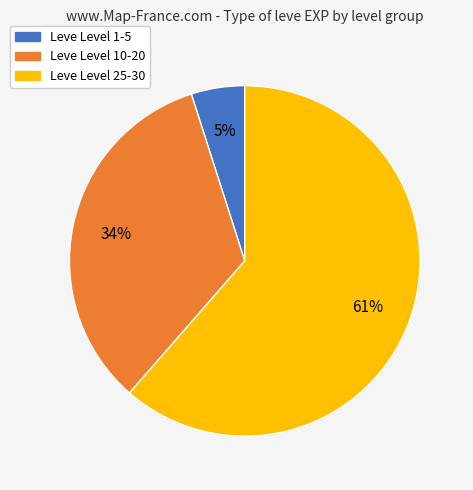

Combined, do Leve Level 25-30 and Leve Level 10-20 account for over 50%?

Yes